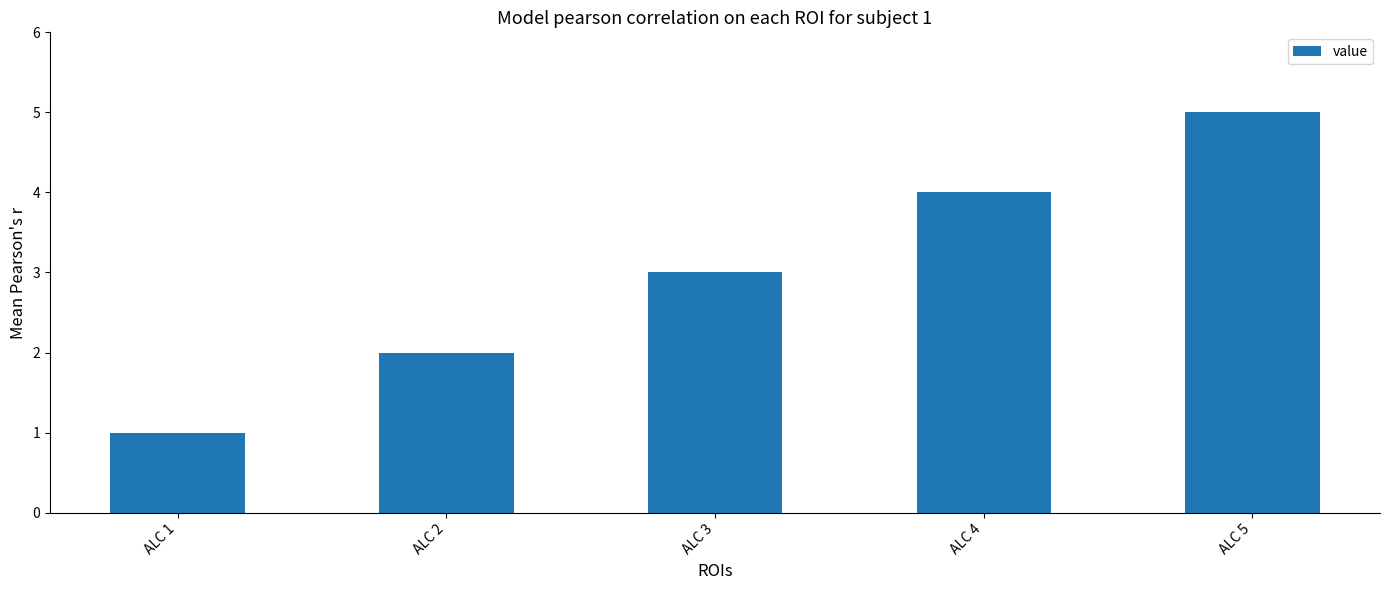

How many bars are there in total?

5